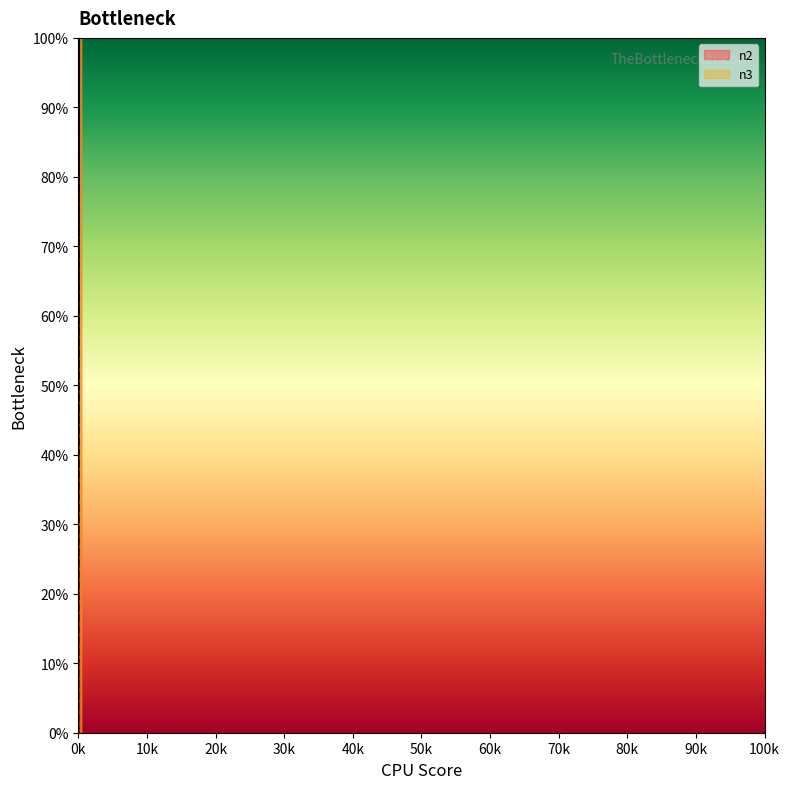

The n3 series shows 120 at 500. True or false?

False